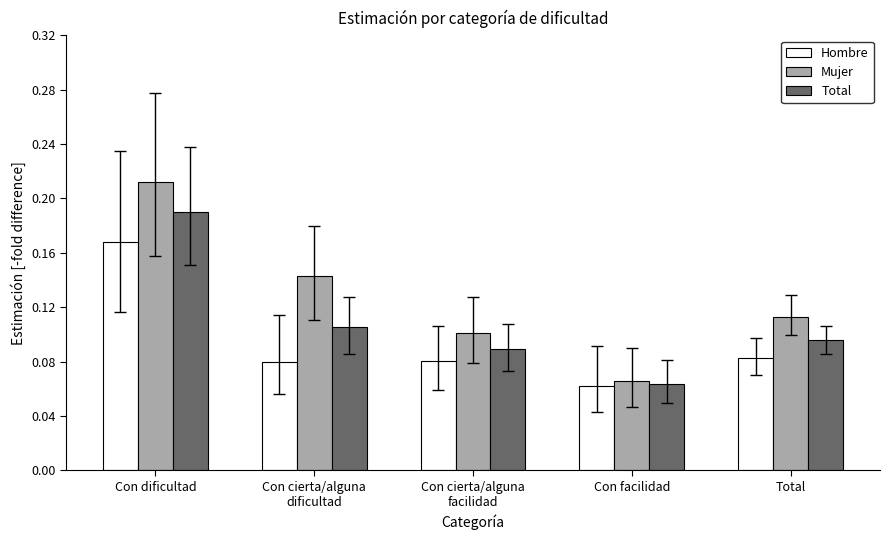

What position from the right is Con facilidad?

2